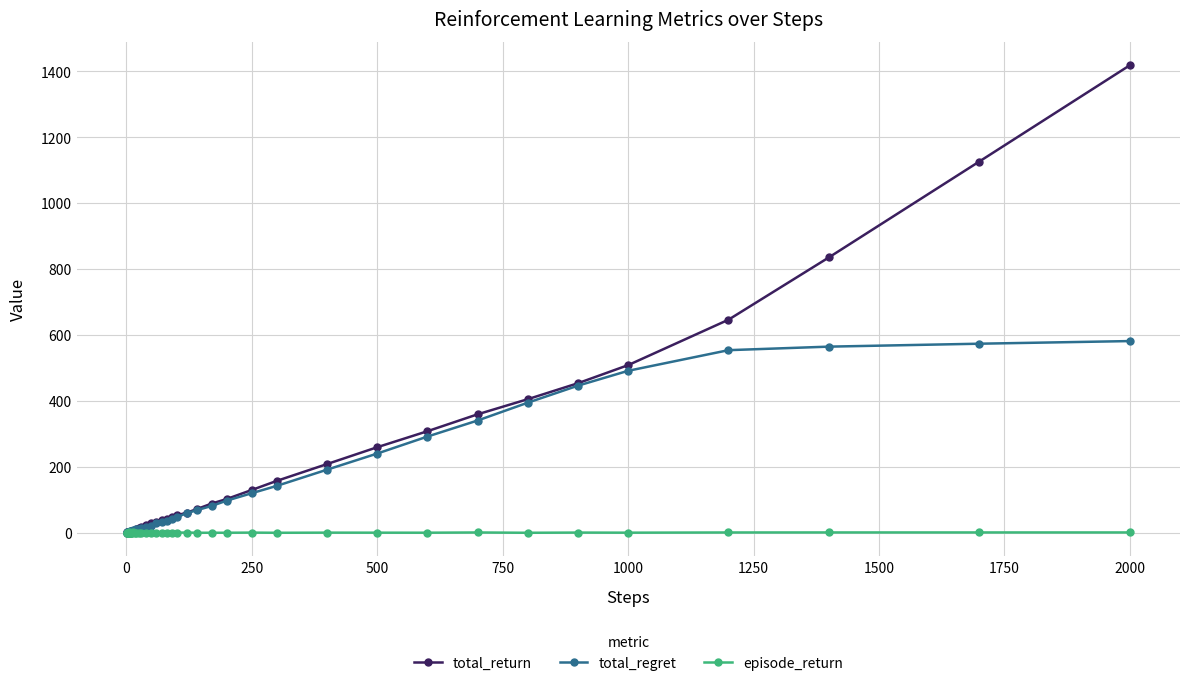

Rank the series by their maximum value, from highest to lowest.

total_return, total_regret, episode_return